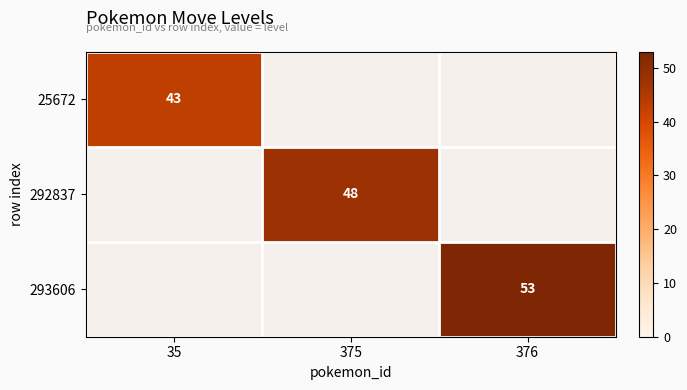

True or false: 293606 has a value of 24 at 376.

False